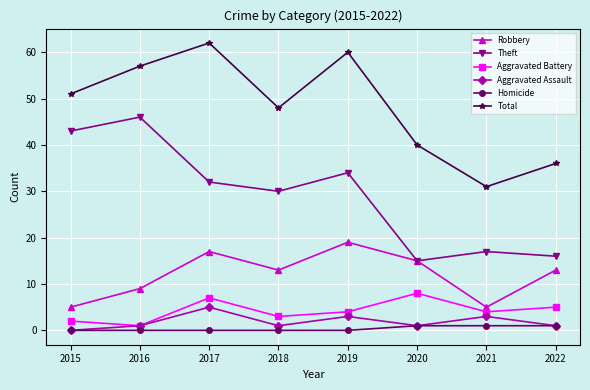

Count the Robbery values in the range 9 to 17.

5